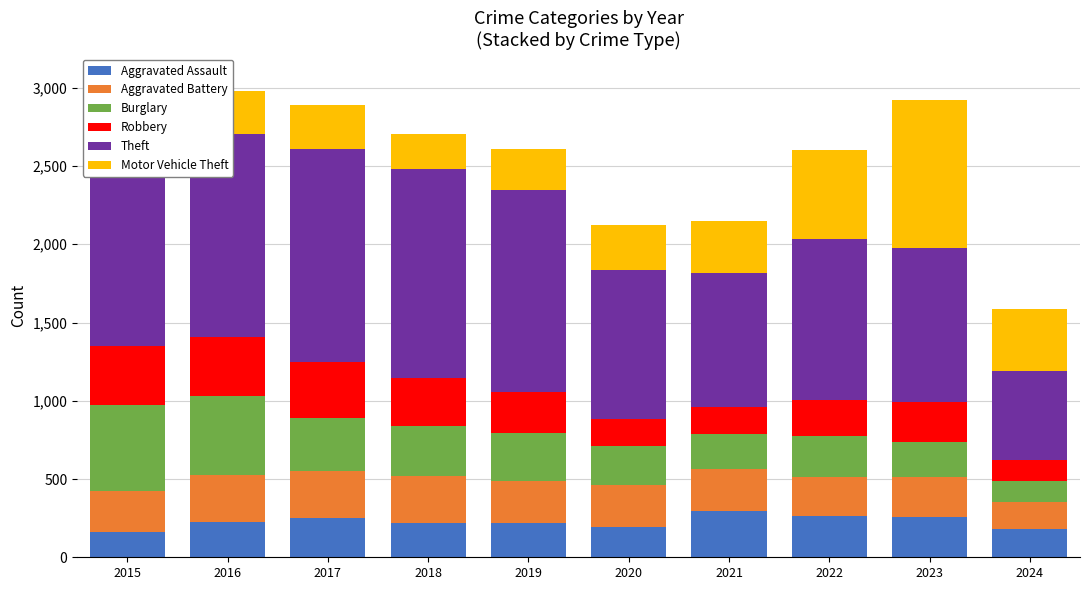

What is the total value across all series at 2023?

2922